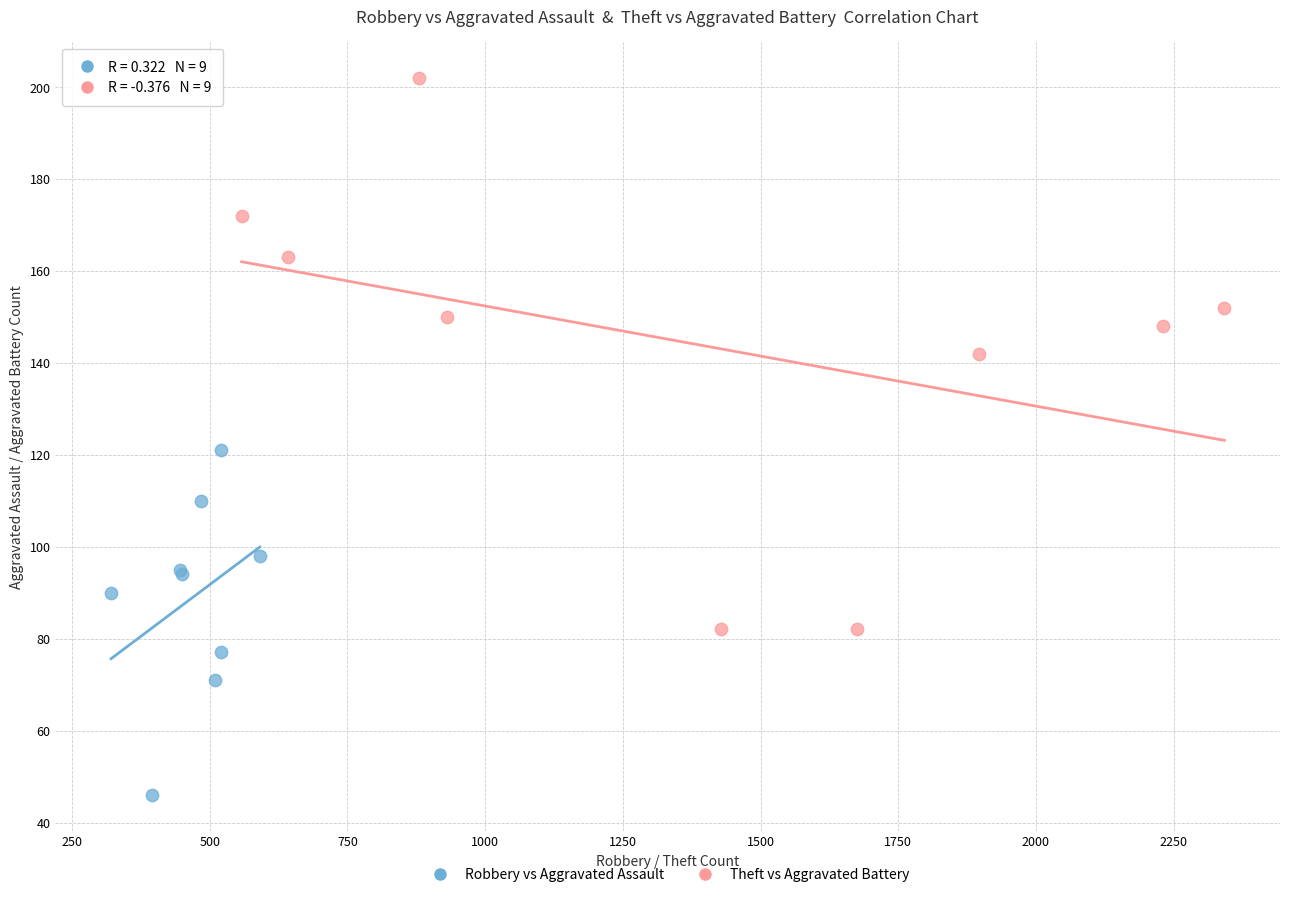

Which series reaches the minimum Y coordinate?

Robbery vs Aggravated Assault